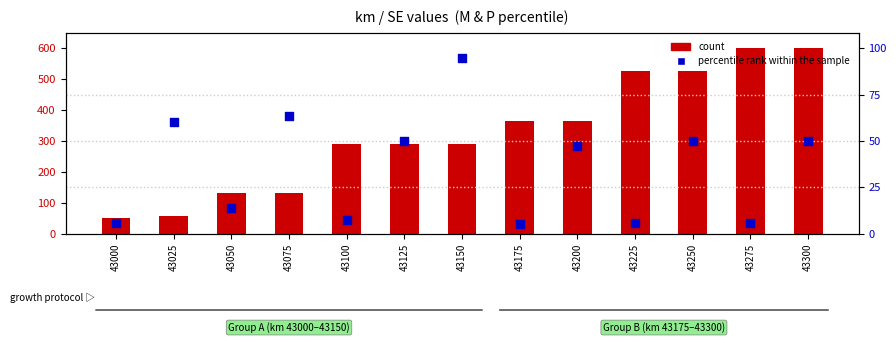

At how many categories does at least one series exceed 525?

5